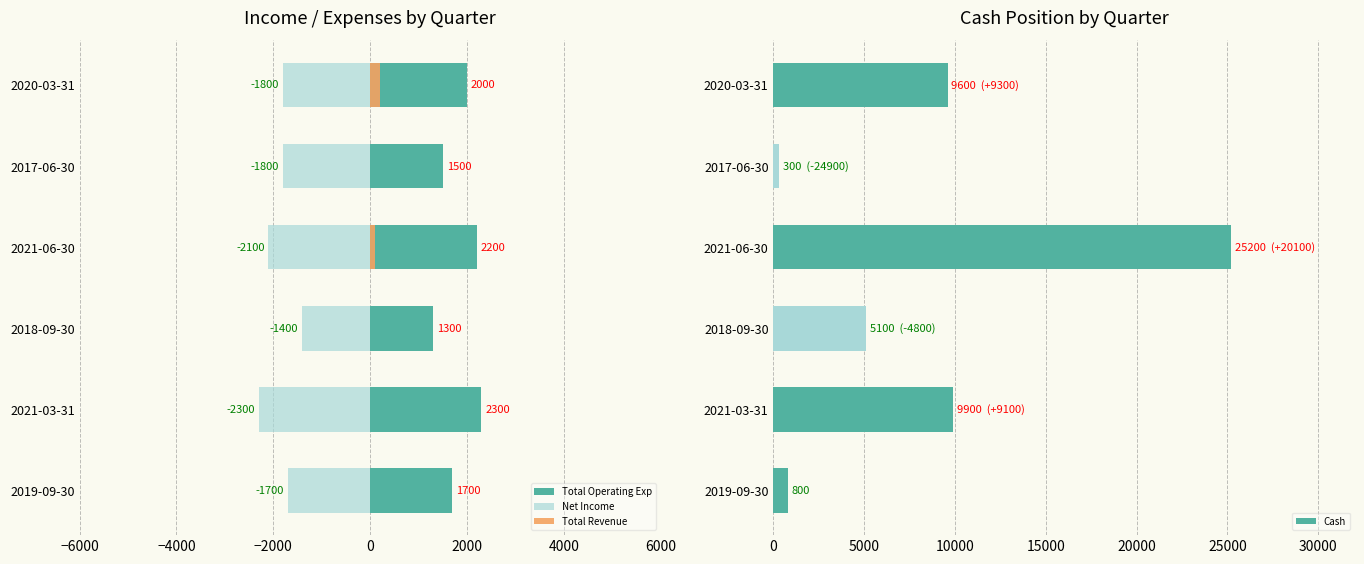

What is the difference between the Cash values at 2017-06-30 and 2021-03-31?

9600